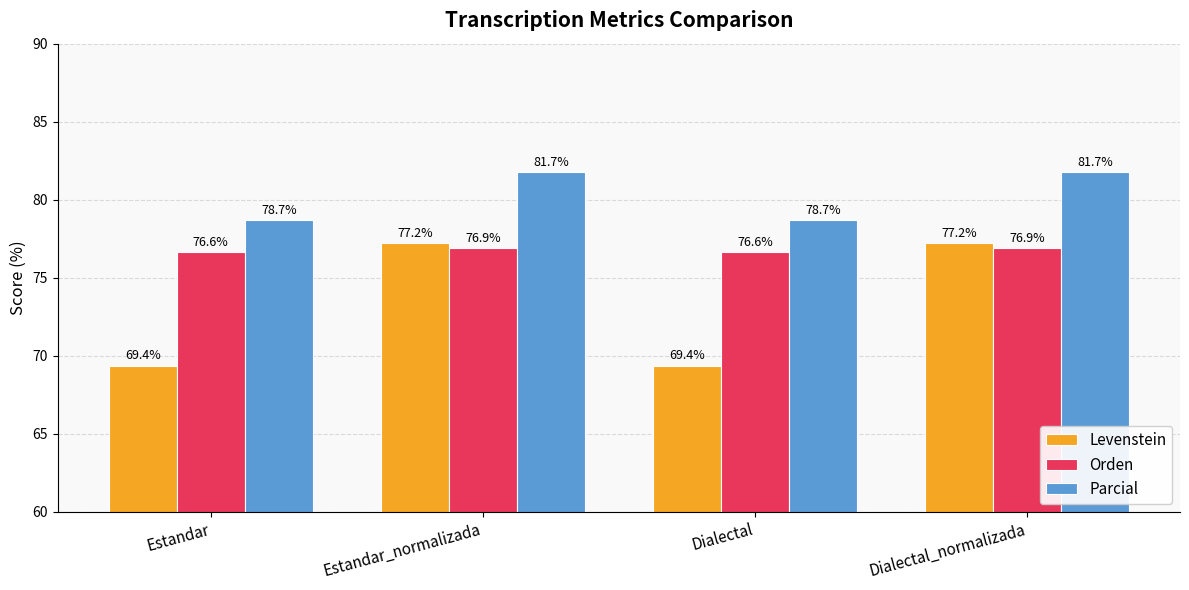

How many bars are there in each group?

3